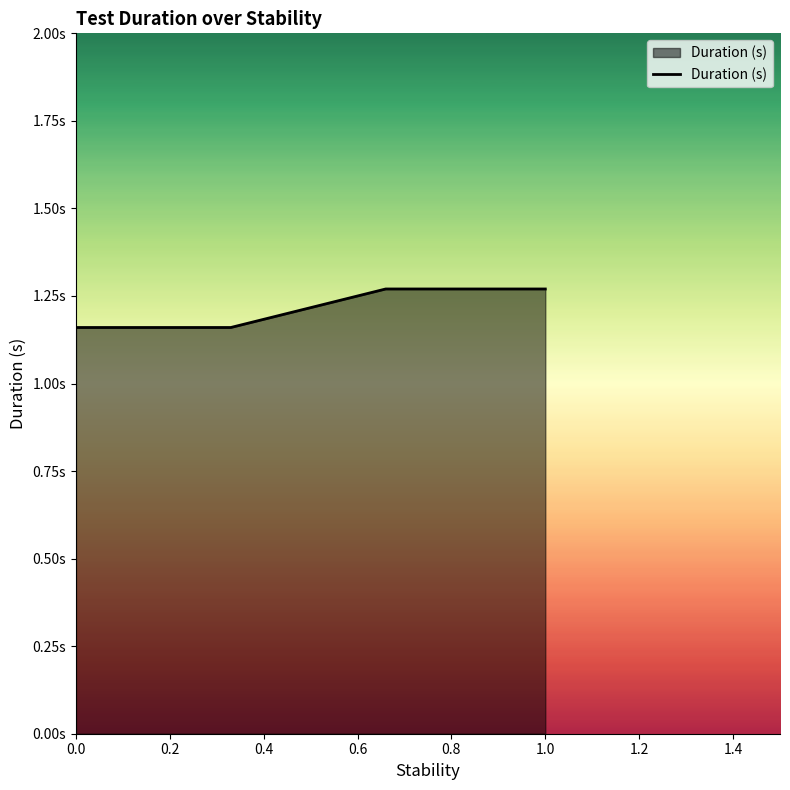

What is the smallest value displayed?

1.2